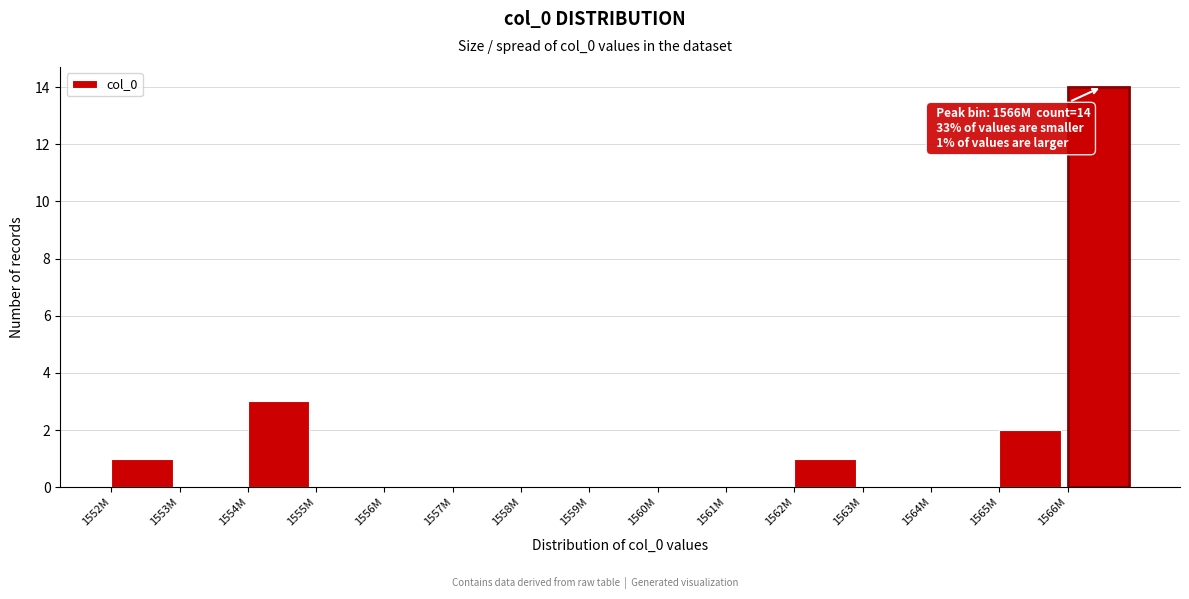

Reading left to right, list all the values displayed in this chart.

1552M=1	1553M=0	1554M=3	1555M=0	1556M=0	1557M=0	1558M=0	1559M=0	1560M=0	1561M=0	1562M=1	1563M=0	1564M=0	1565M=2	1566M=14